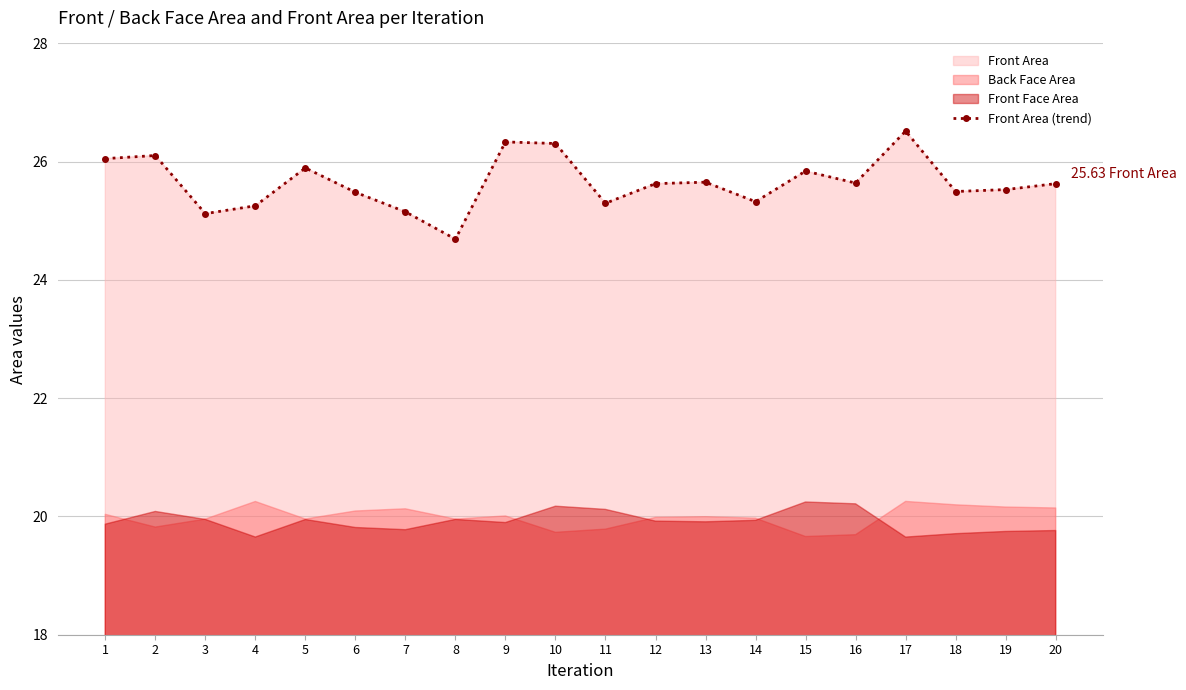

Approximately how many times larger is the value at 14 compared to 16?

1.0